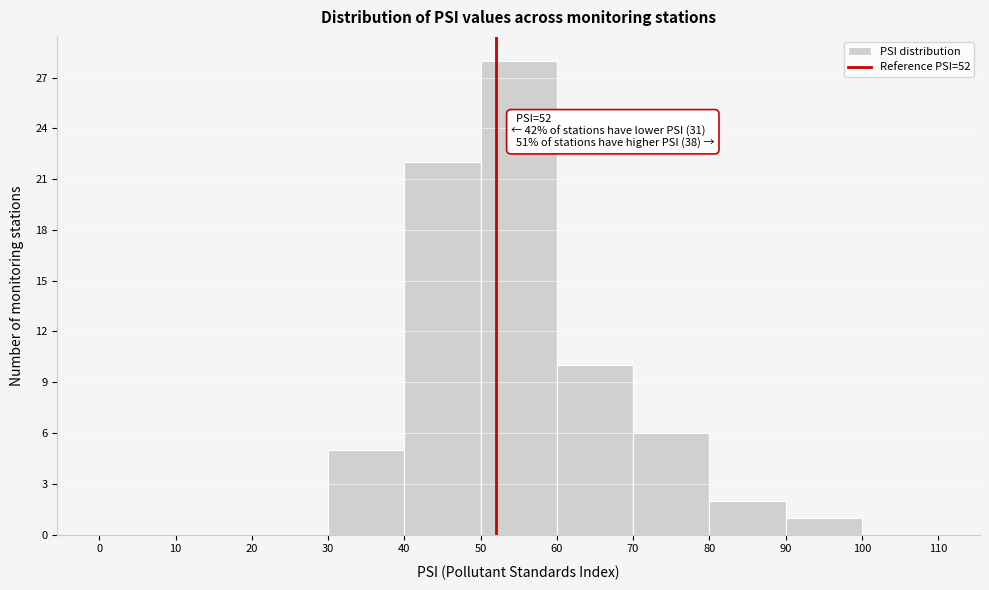

Which range on the x-axis has the tallest bar?

50 to 60